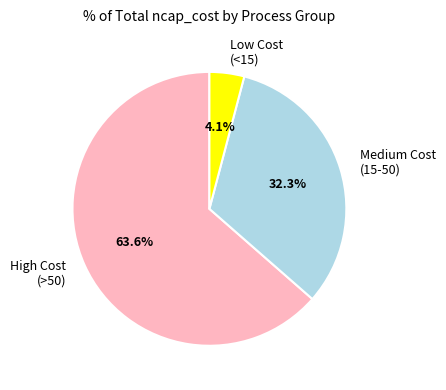

How many slices are in this pie chart?

3